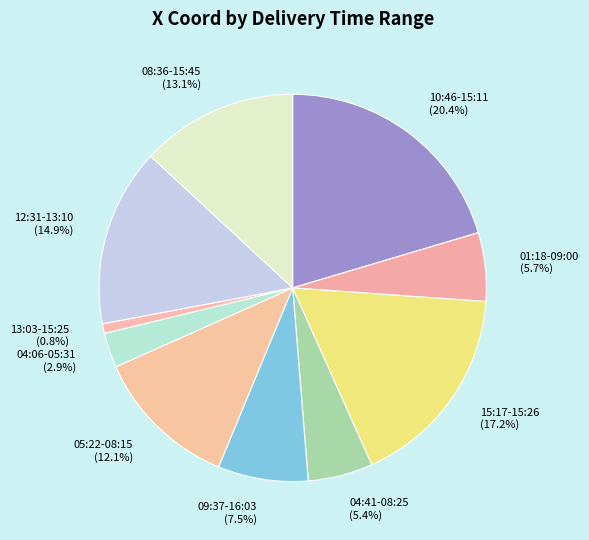

Do 05:22-08:15 and 13:03-15:25 together represent more than half of the pie?

No